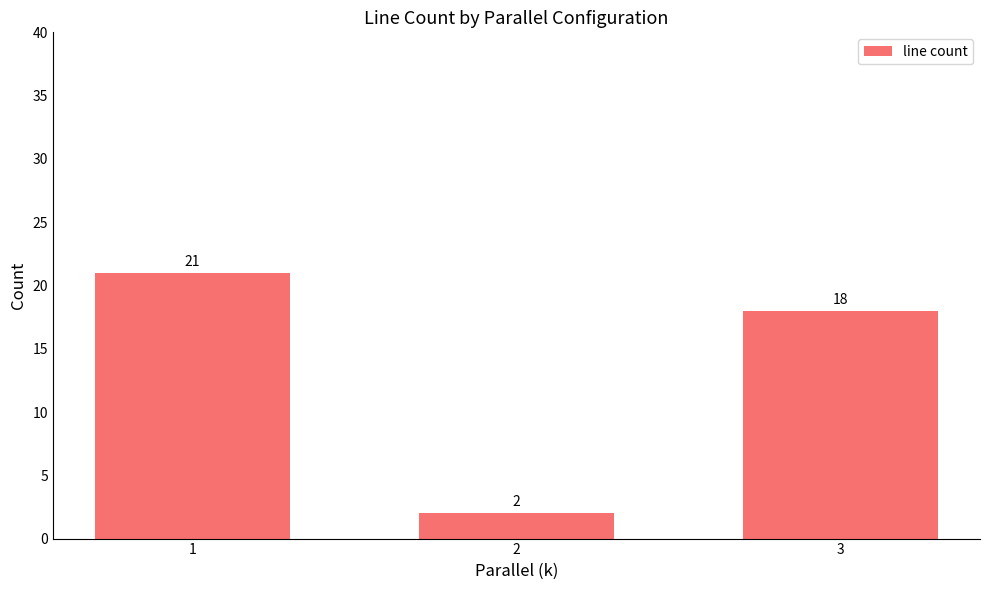

What is the sum of the values at 3 and 1?

39